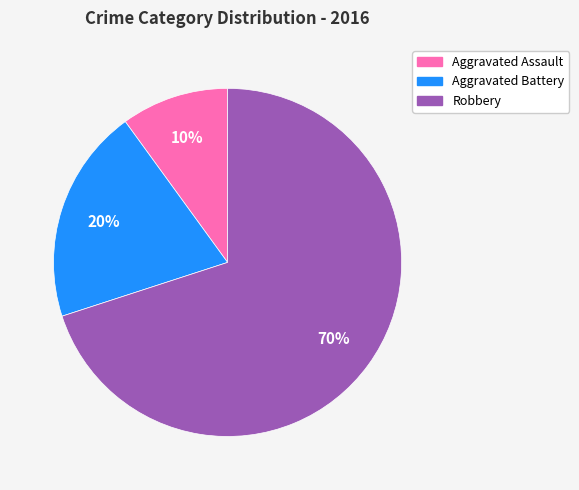

To the nearest percent, what percentage of the pie is Aggravated Battery?

20%